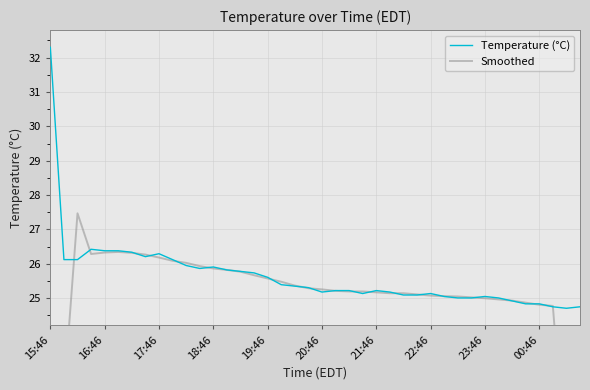

What is the minimum value for Temperature (°C)?

24.7